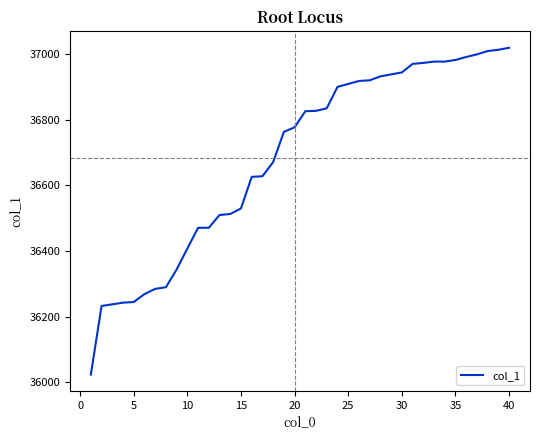

What is the difference between the maximum and minimum values?

995